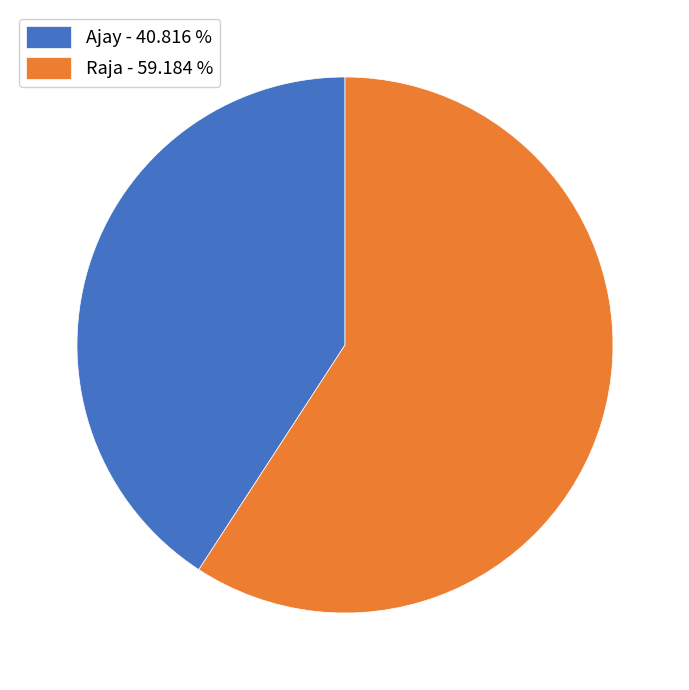

What is the ratio of the value at Ajay to the value at Raja?

0.7